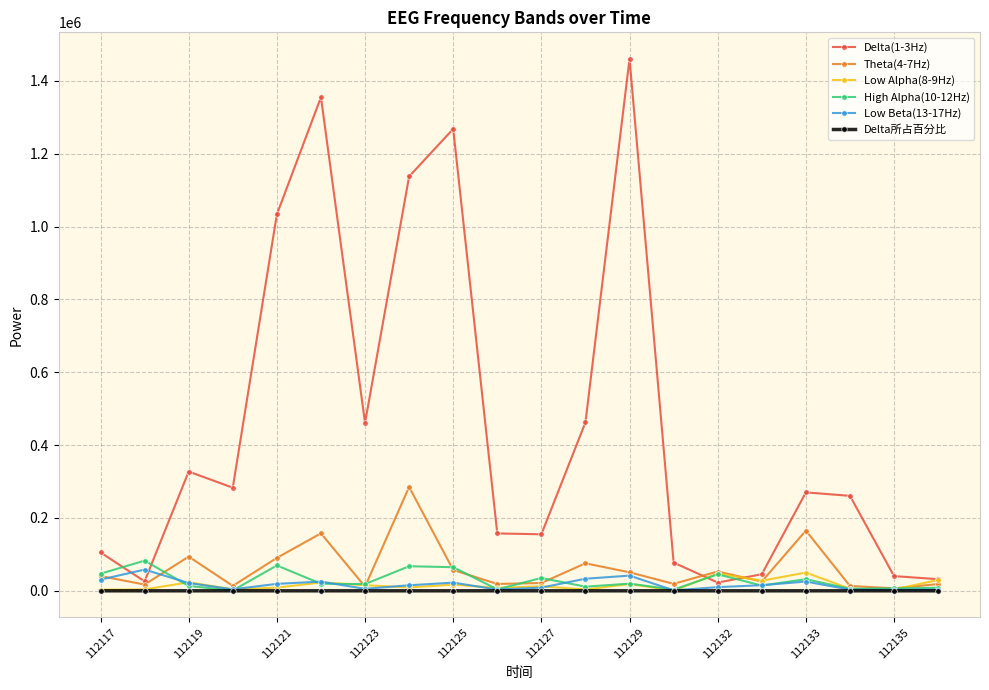

Which series has the largest range (max minus min)?

Delta(1-3Hz)